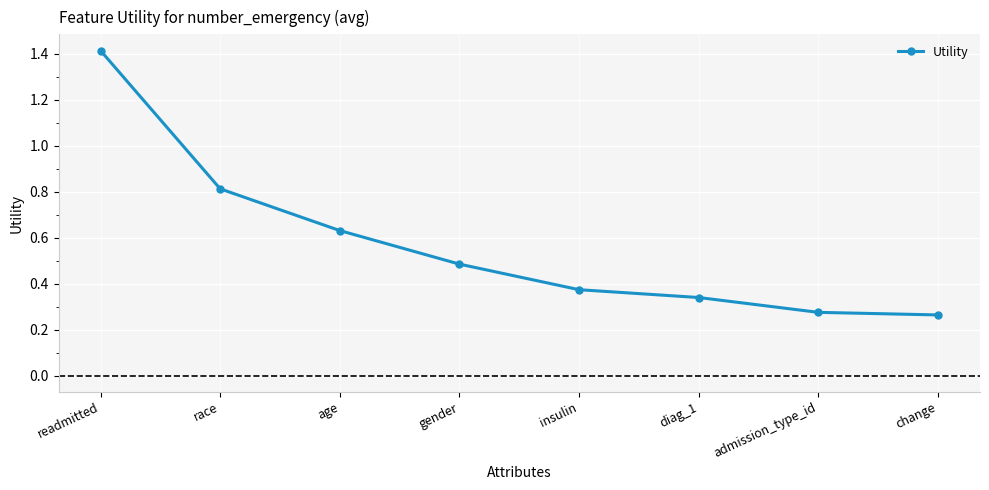

Is it true that the value at race is 0.8?

True